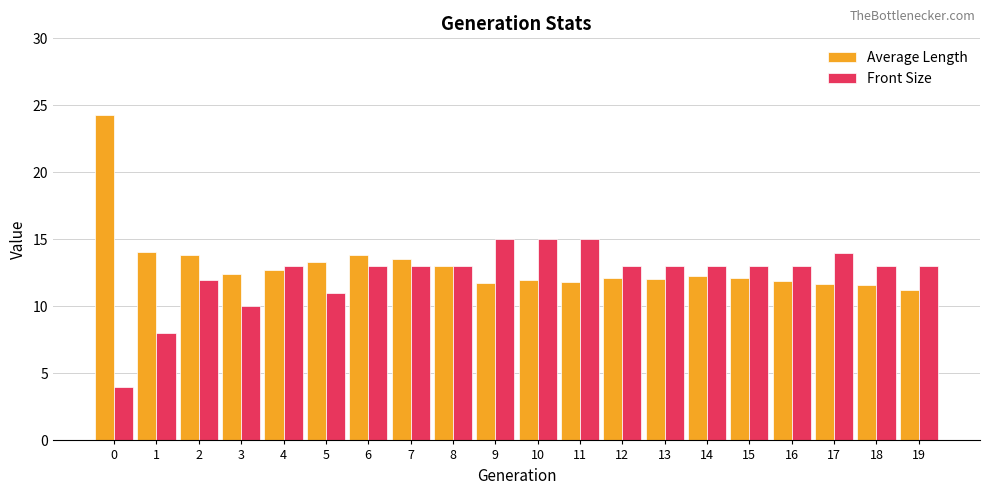

Where is Average Length nearest to the value 17?

1